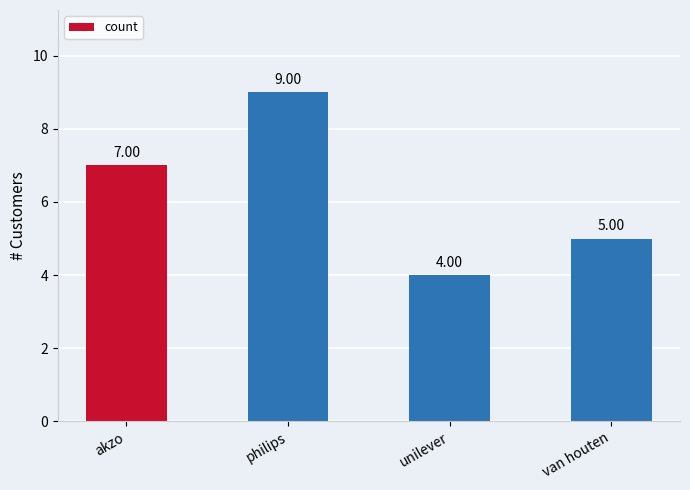

What is the minimum value shown in the chart?

4